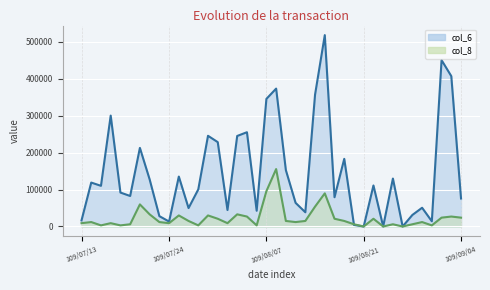

How many positive values does the col_8 series have?

37